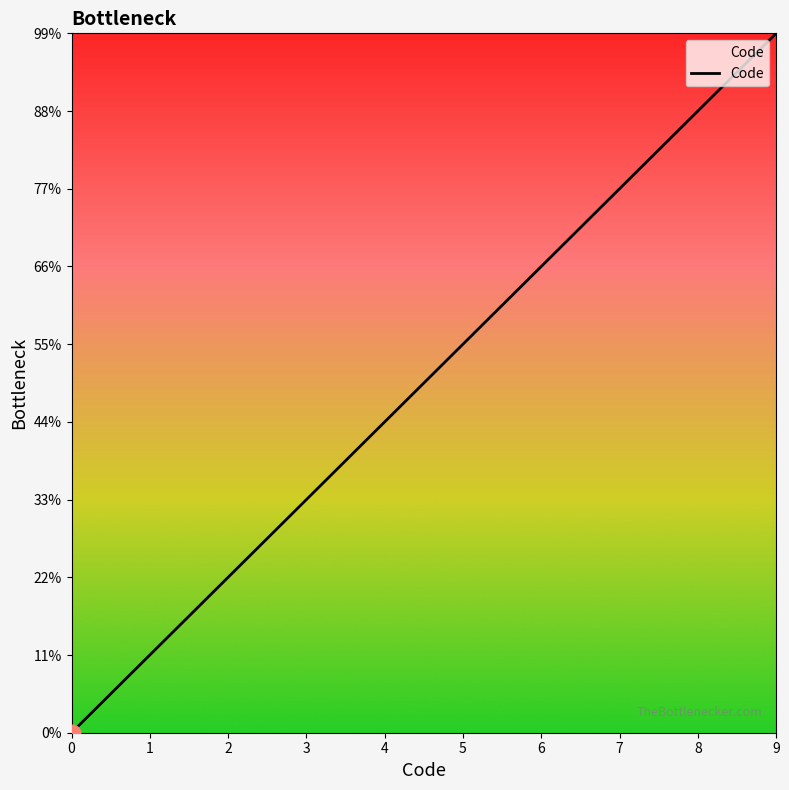

Does the chart have visible grid lines?

No